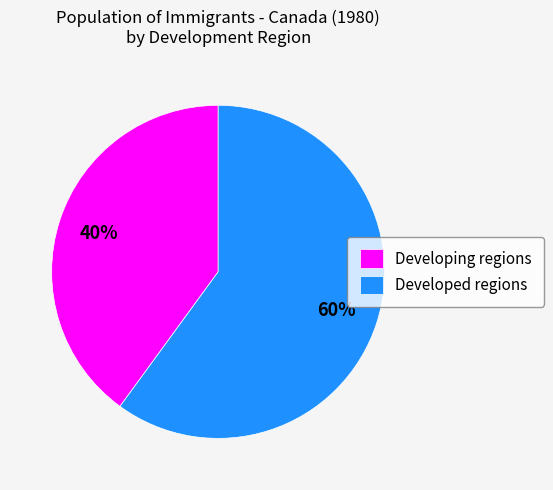

To the nearest percent, what portion does Developed regions represent?

60%